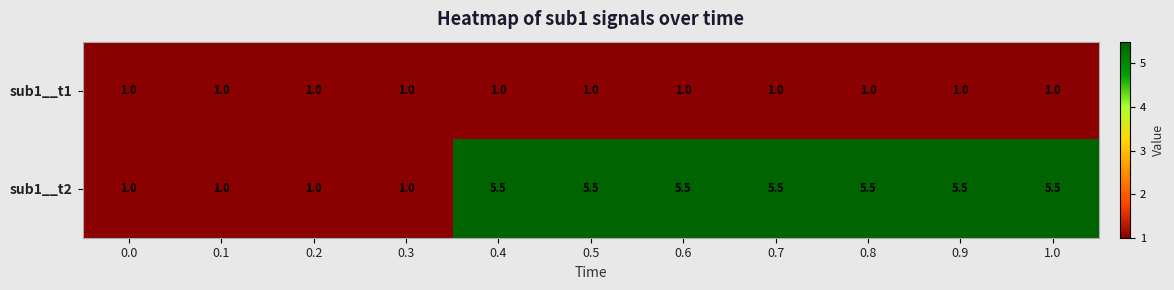

What is the sum of all sub1__t2 values?

42.5